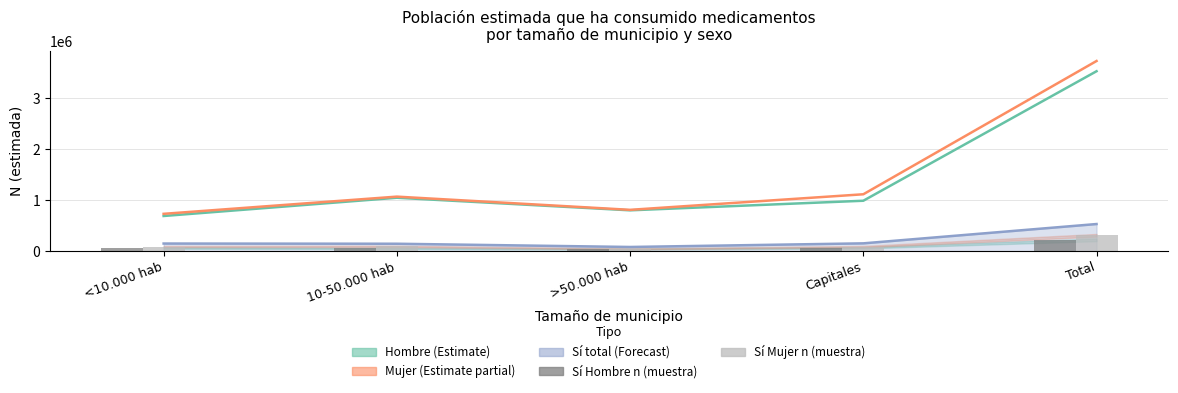

True or false: Sí Hombre (n) has a value of 10907 at 10-50.000 hab.

False